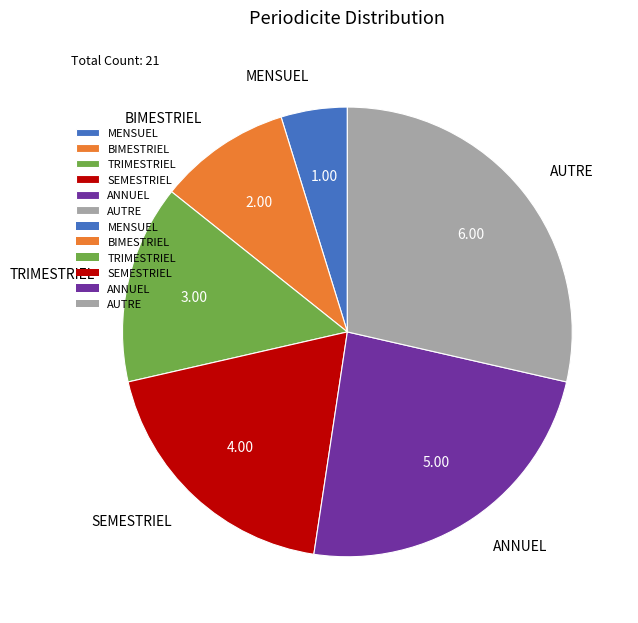

Is BIMESTRIEL the majority of the pie?

No